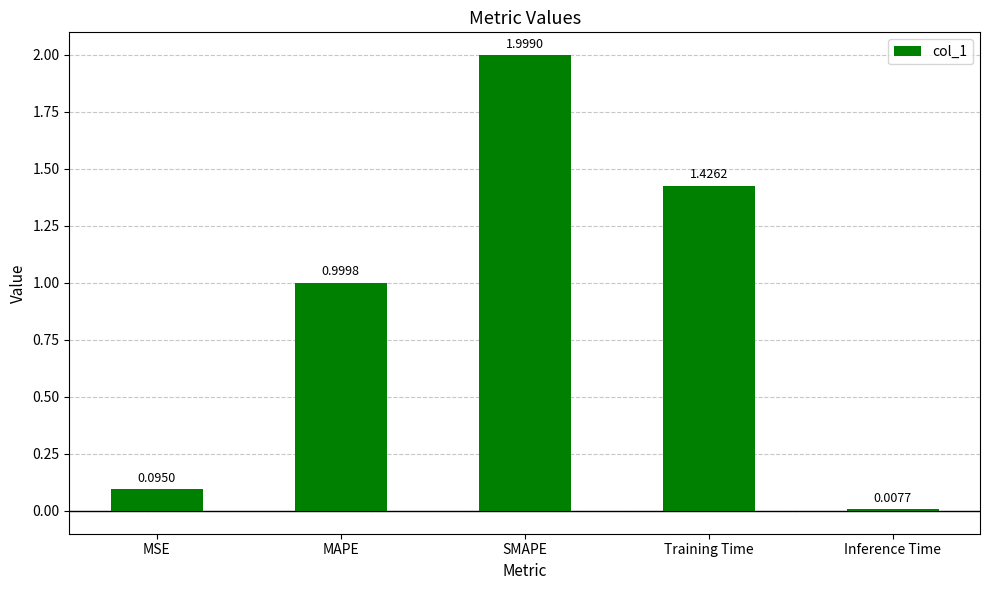

Does the chart contain any negative values?

No